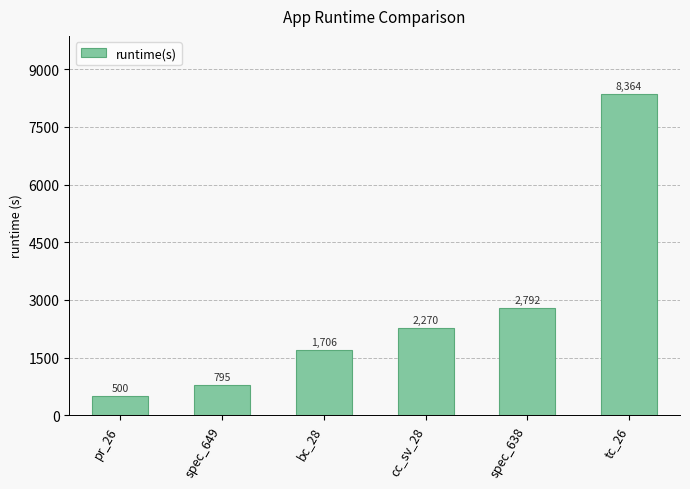

What is the approximate value at spec_638?

2792.2